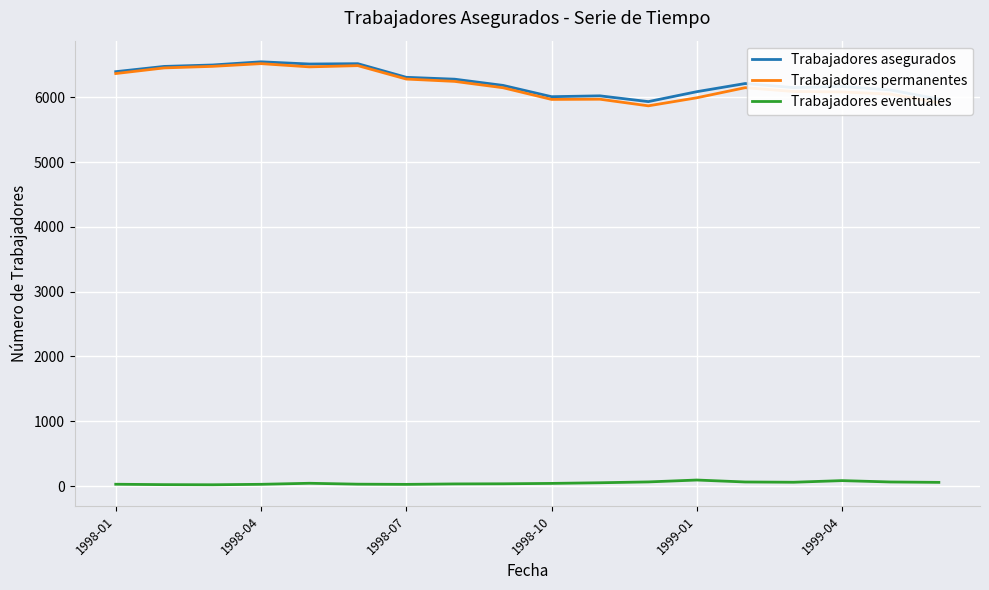

Does the chart display data point markers on the line(s)?

No